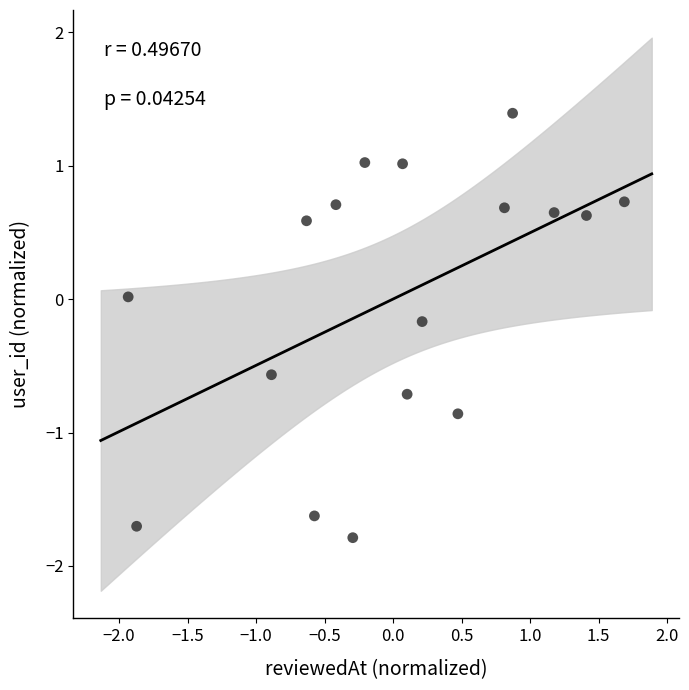

What is the range of Y values (max minus min)?

3.2